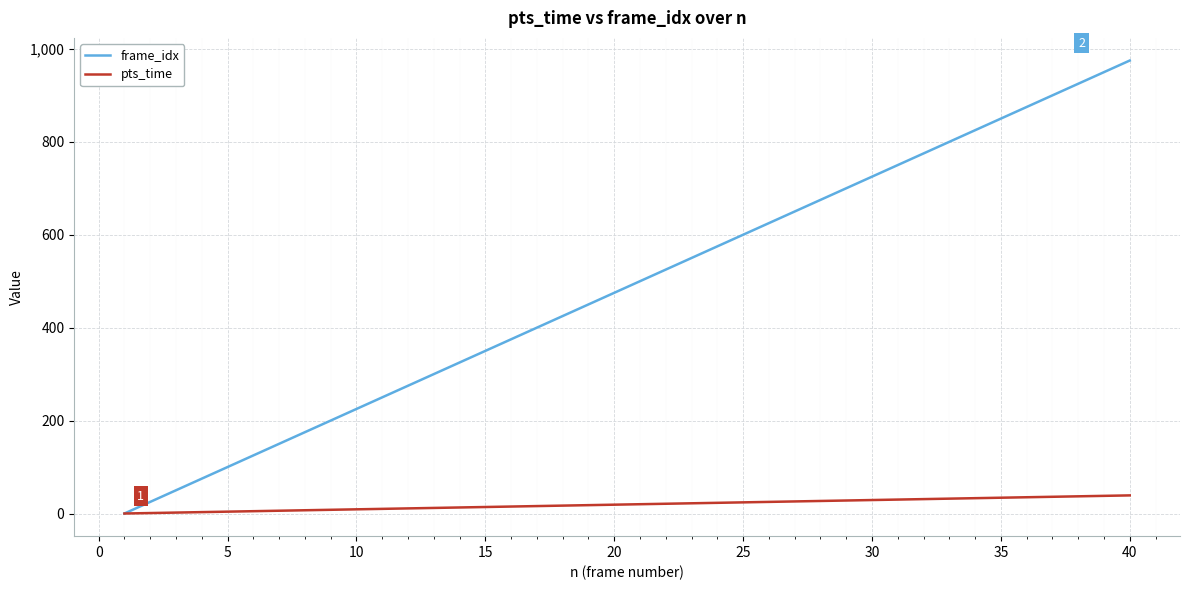

What is the highest value of the pts_time series?

39